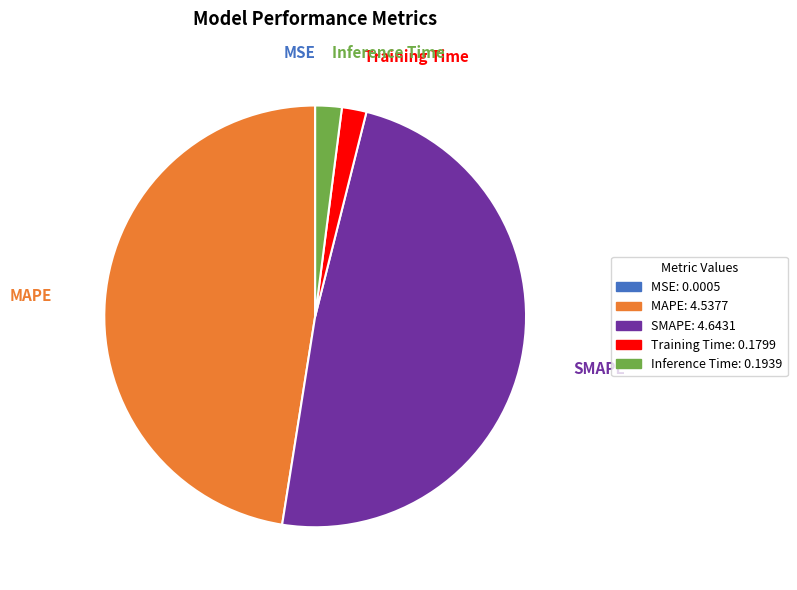

Does any single category account for the majority?

No